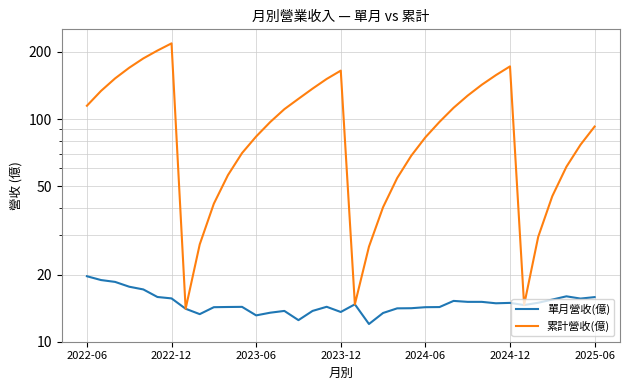

Reading right to left, transcribe all the data shown in this chart.

單月營收(億): 15.9	15.6	16.0	15.5	15.0	14.6	14.9	14.9	15.1	15.1	15.2	14.3	14.3	14.1	14.1	13.5	12.0	14.7	13.6	14.3	13.8	12.5	13.8	13.5	13.1	14.3	14.3	14.3	13.3	14.1	15.7	15.9	17.2	17.7	18.6	18.9	19.7
累計營收(億): 92.5	76.7	61.0	45.0	29.6	14.6	172.3	157.4	142.5	127.4	112.3	97.0	82.7	68.5	54.3	40.2	26.7	14.7	164.9	151.3	136.9	123.2	110.7	97.0	83.5	70.3	56.0	41.7	27.4	14.1	218.6	202.9	187.1	169.9	152.2	133.7	114.7